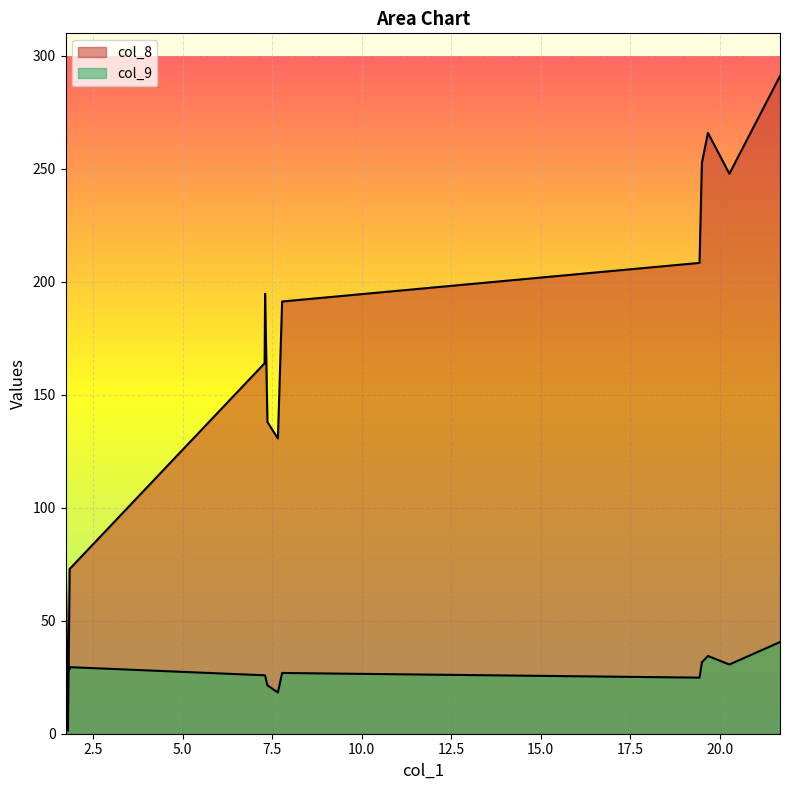

True or false: col_9 has more than 1 points higher than both neighbors.

True